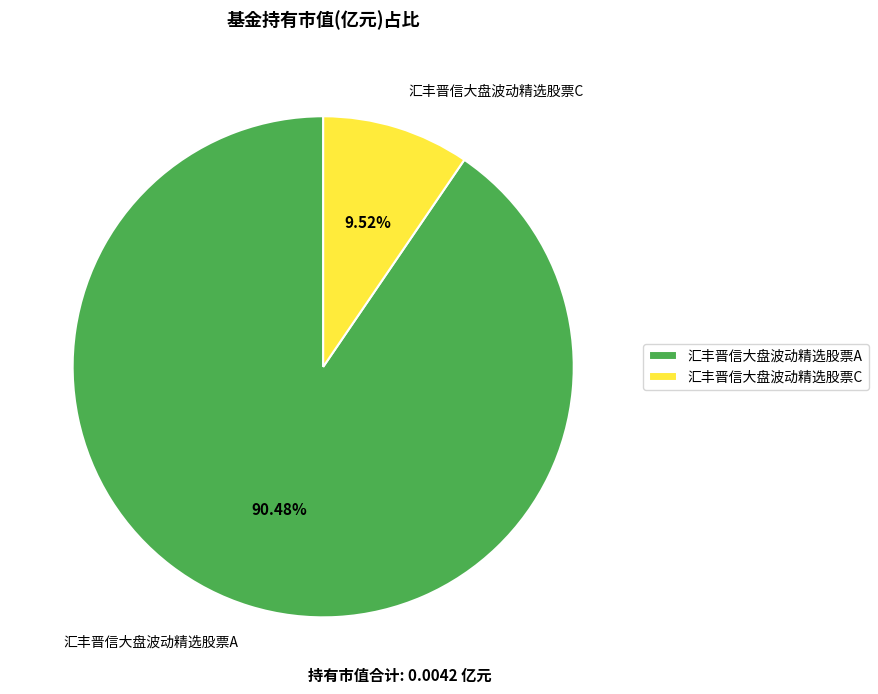

To the nearest percent, what is the difference between the largest and smallest slice percentages?

81%